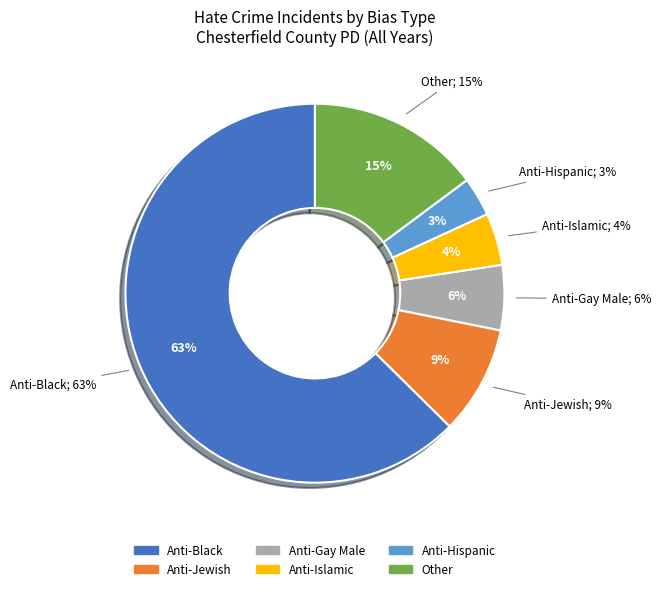

The Anti-Gay Male slice represents 15% of the pie. True or false?

False